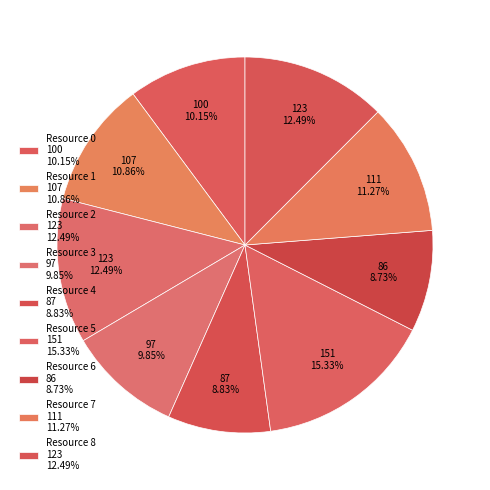

Does any single category account for the majority?

No